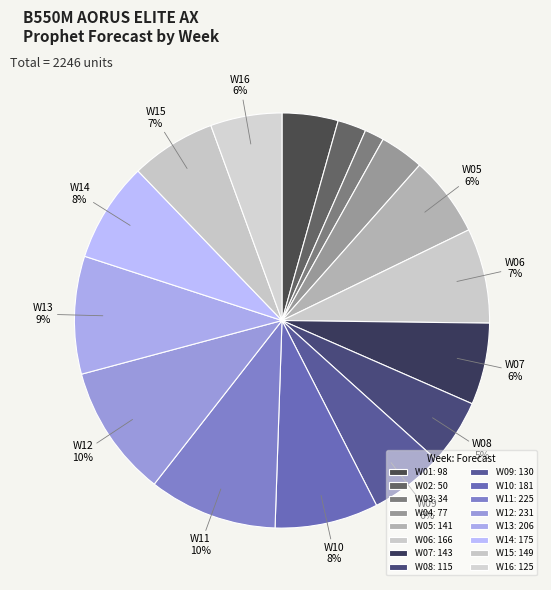

How many segments does this pie chart have?

16